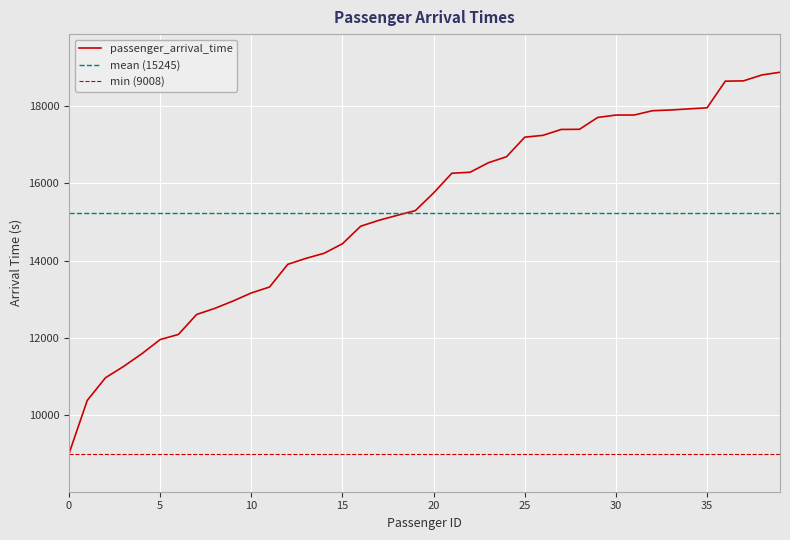

True or false: there are more than 2 points higher than both neighbors.

False